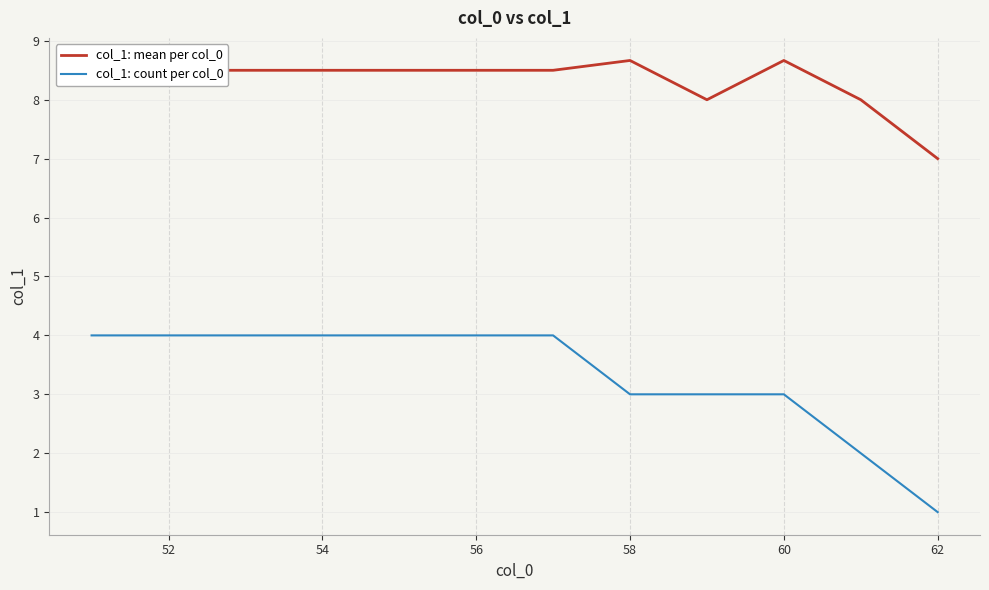

What is the minimum value shown in the chart?

1.0